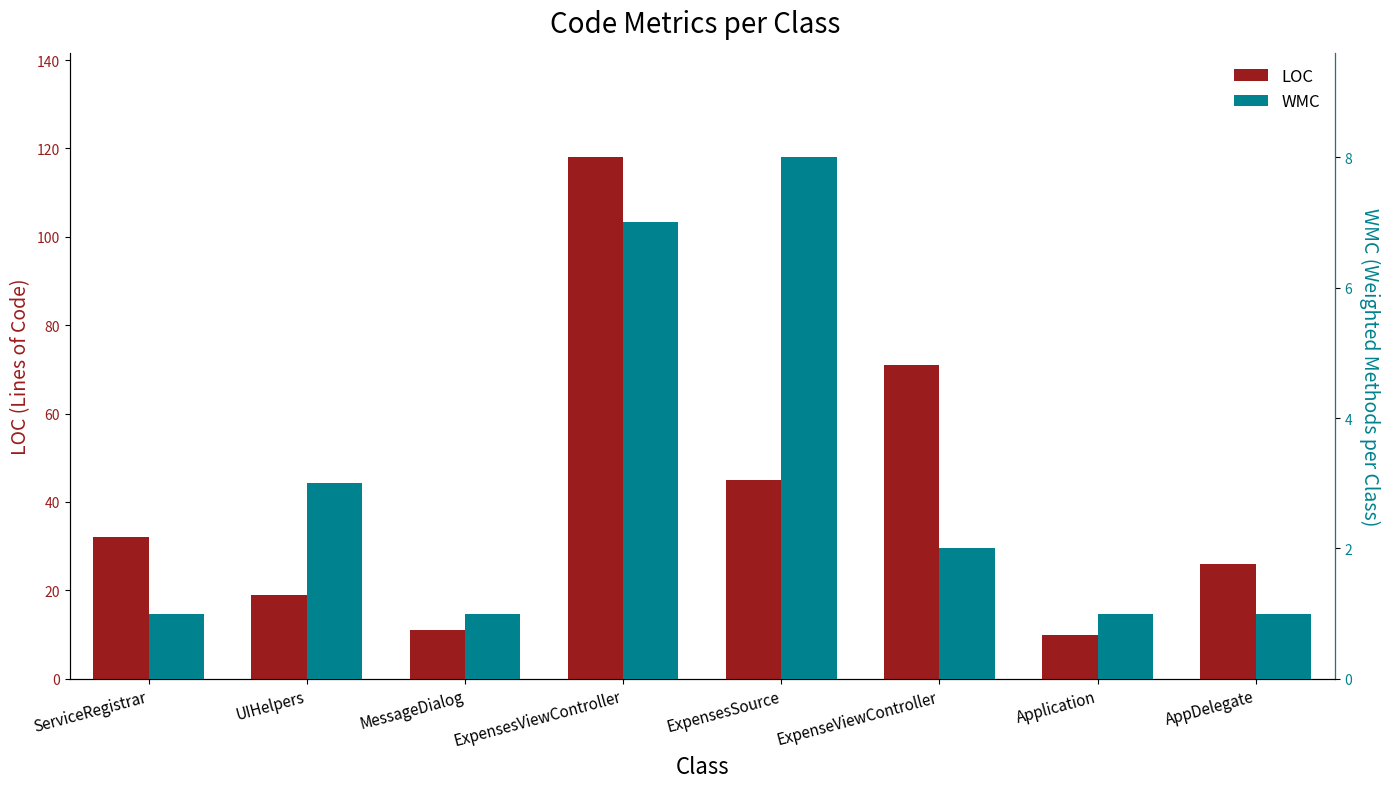

How many categories are shown in the chart?

8